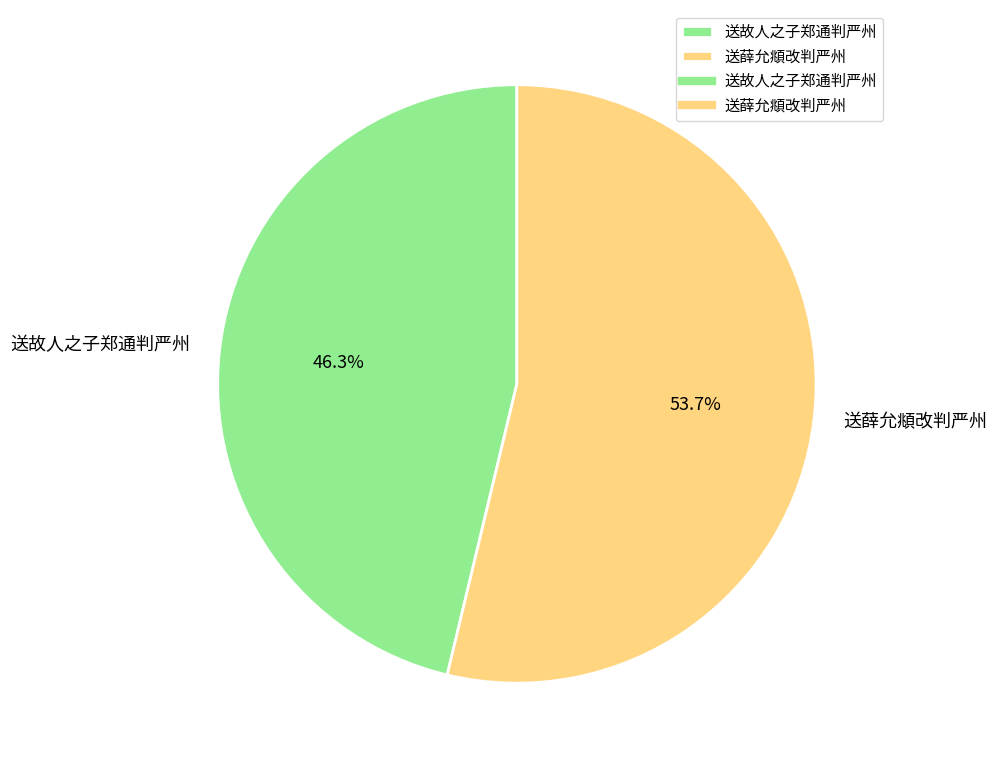

What is the largest slice in the pie chart?

送薛允頫改判严州